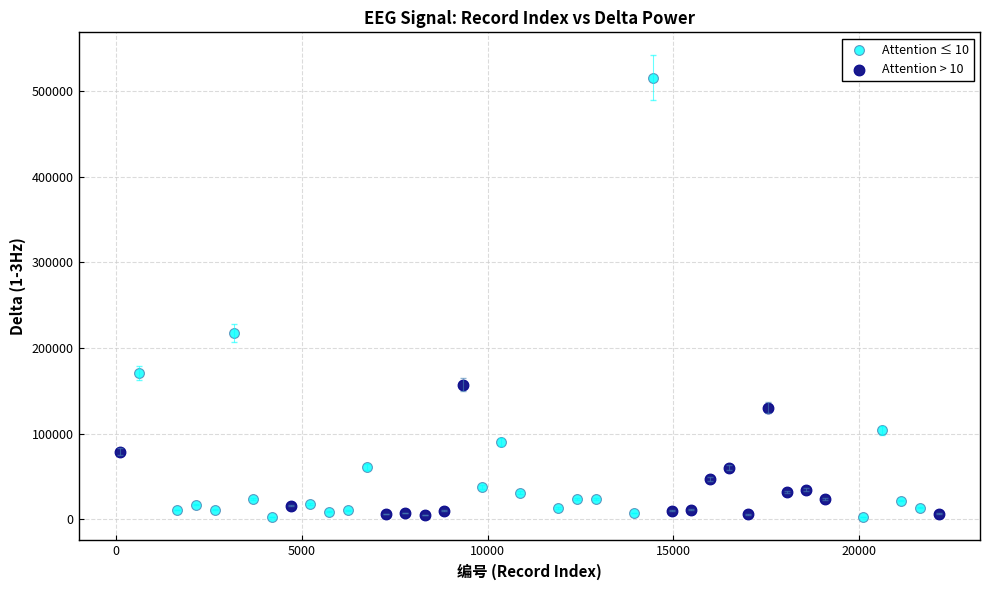

Which series has the widest spread of Y values?

Attention ≤ 10